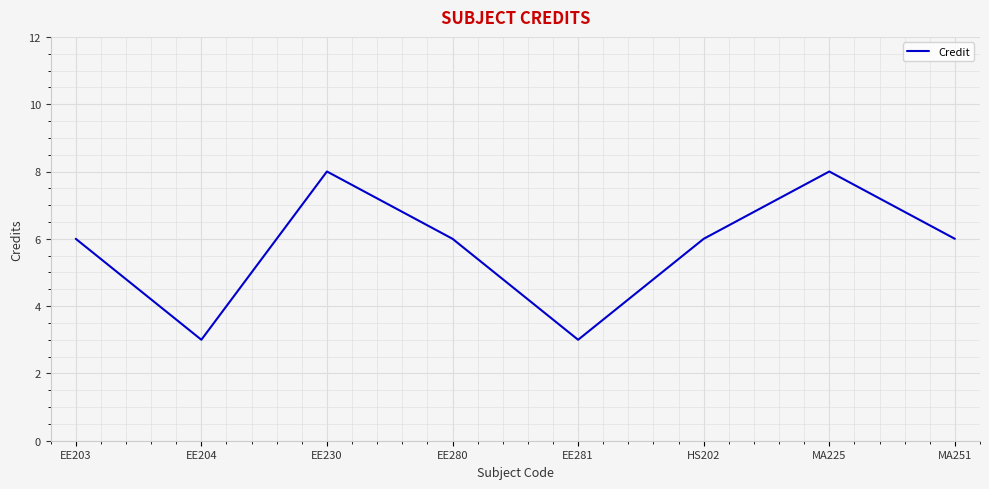

What is the maximum value shown in the chart?

8